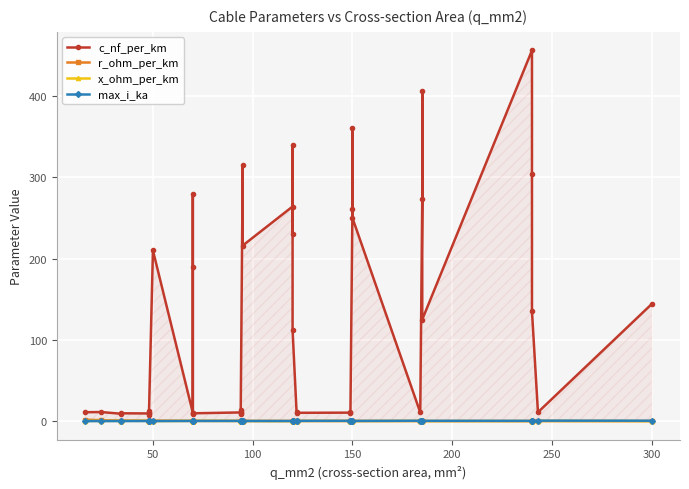

True or false: r_ohm_per_km and x_ohm_per_km cross at least once.

True